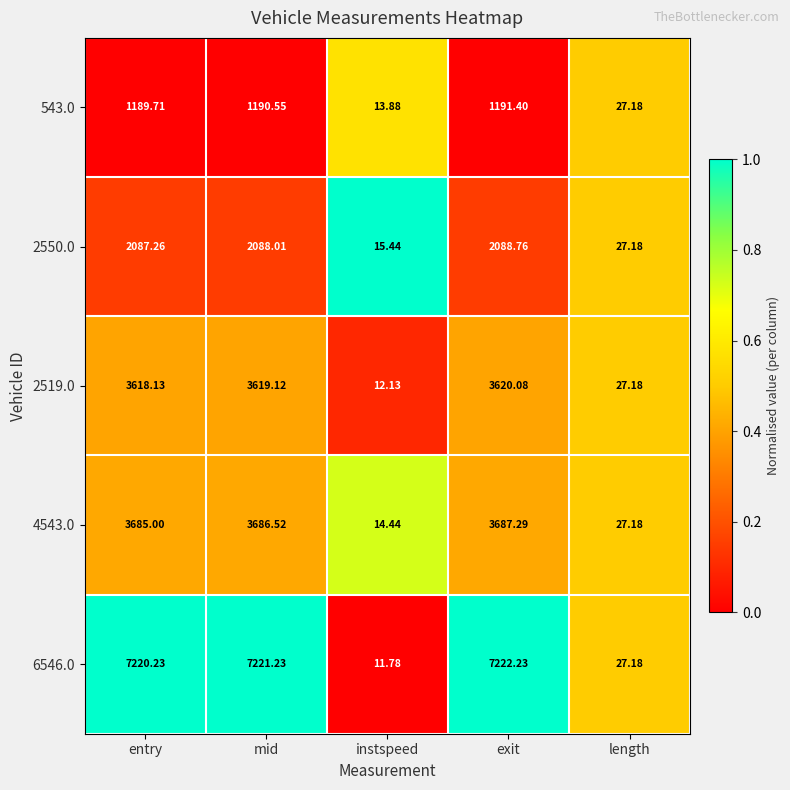

Count the number of categories in the chart.

5